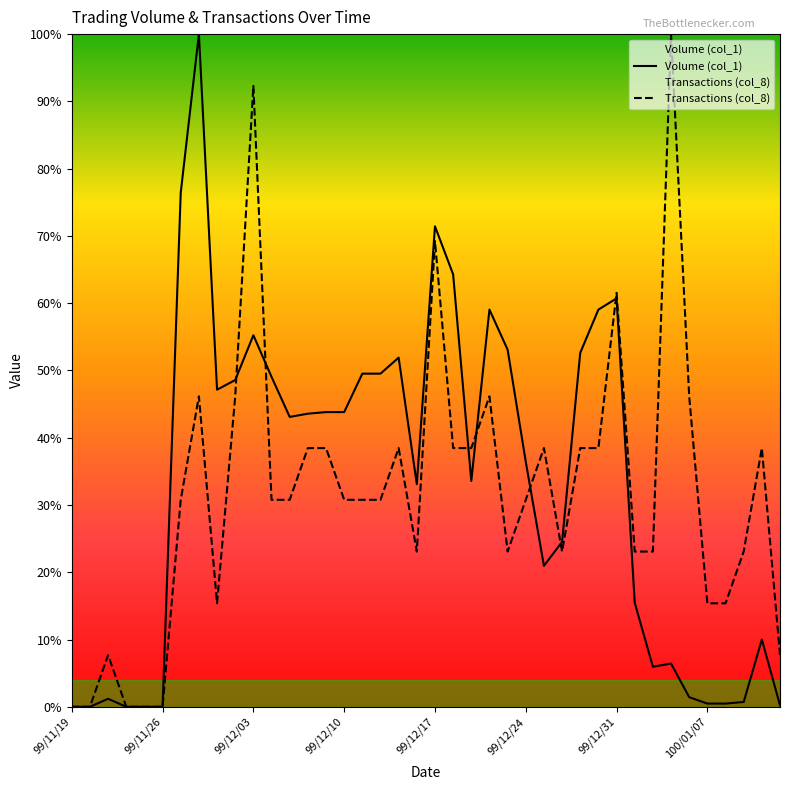

Is the value of Volume (col_1) at 10 greater than the value of Transactions (col_8) at 11?

Yes